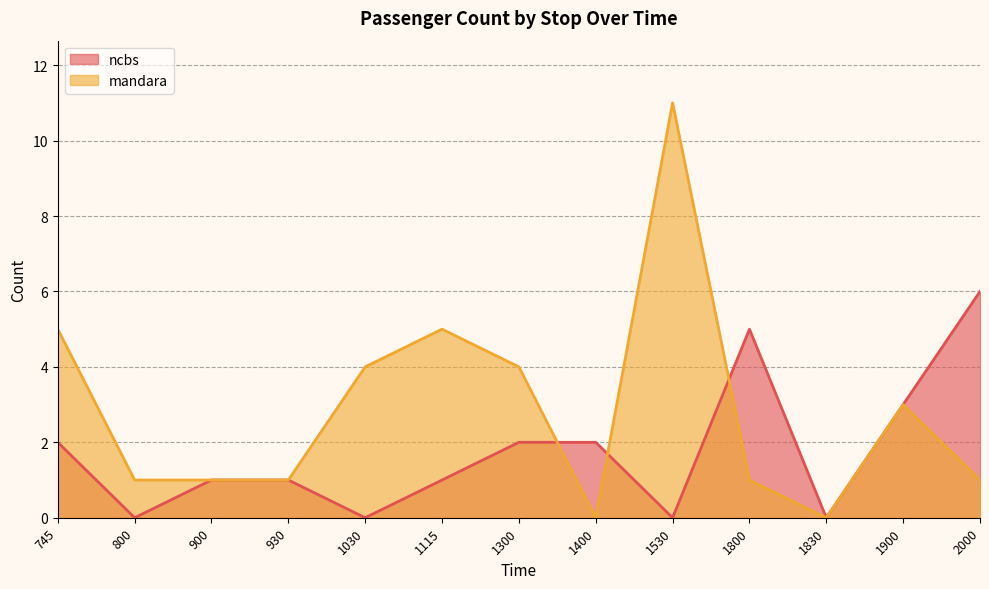

How many values in the mandara series are below 1?

2